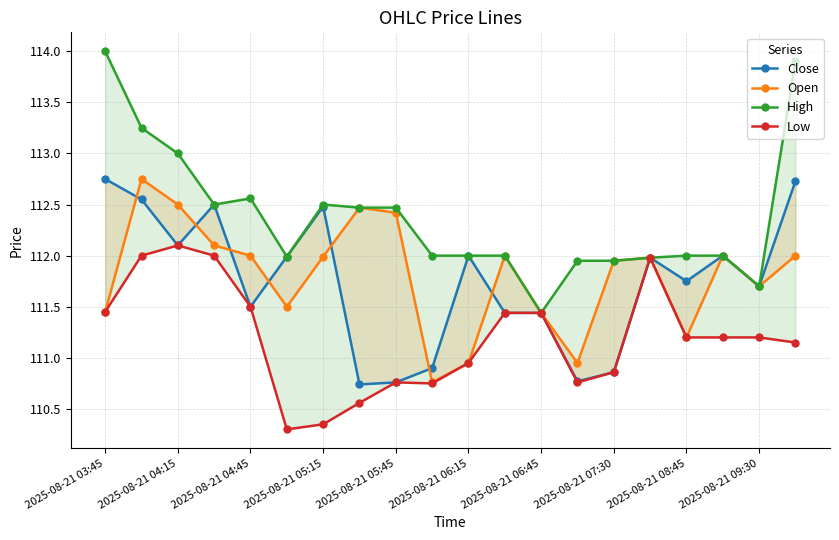

Which series has the largest range (max minus min)?

High